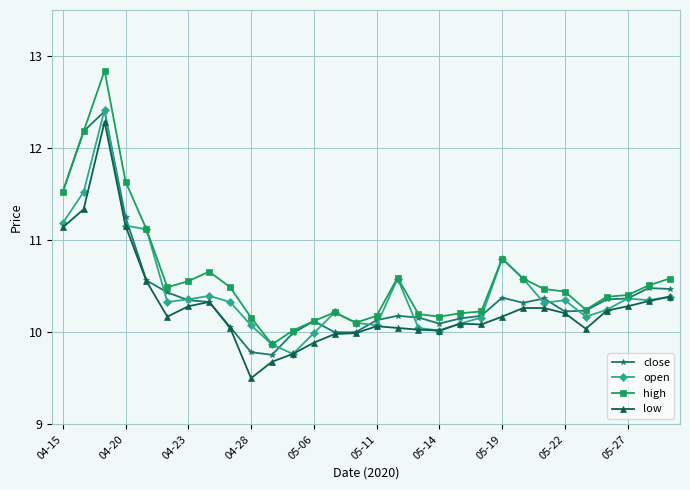

At how many categories does at least one series exceed 11?

5